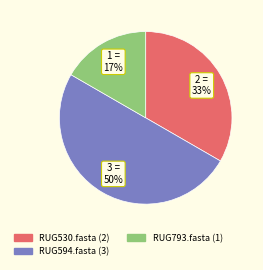

True or false: RUG530.fasta accounts for 20% of the total.

False